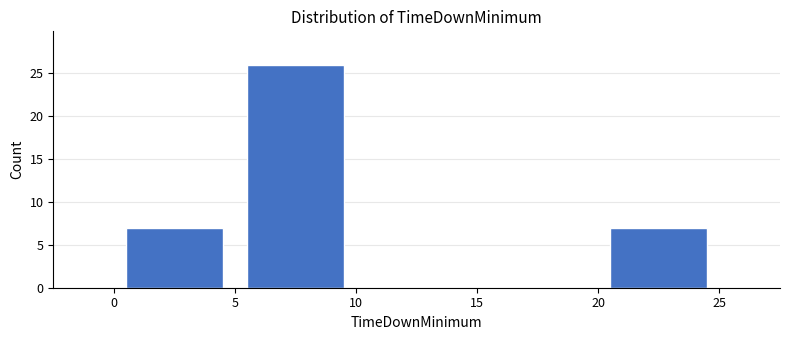

Reading left to right, list every bar in this chart as the range it spans on the x-axis followed by its height. The values are not printed on the chart, so give them approximately, as read against the axis.

0 to 5: 7
5 to 10: 26
10 to 15: 0
15 to 20: 0
20 to 25: 7